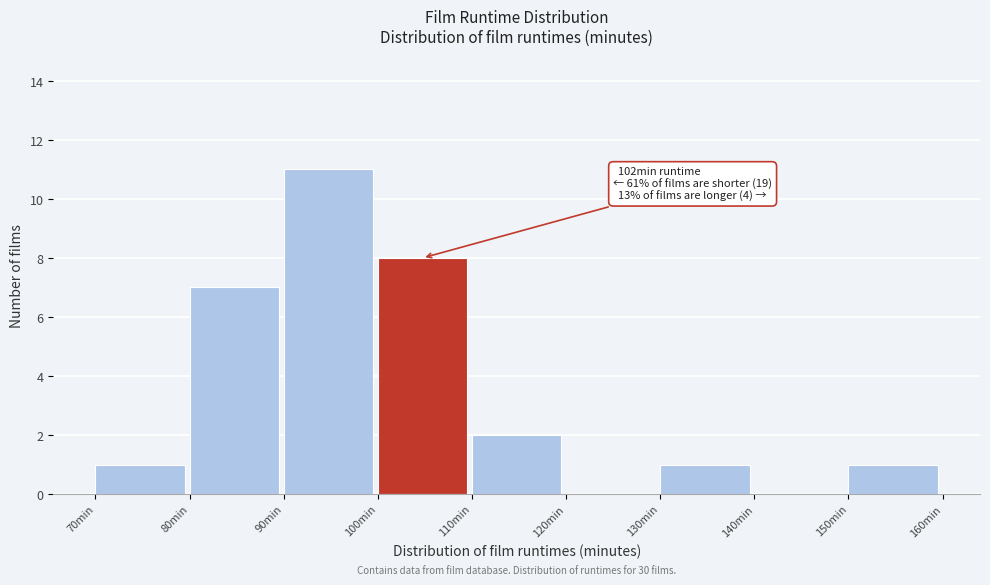

Which range on the x-axis has the tallest bar?

90 to 100